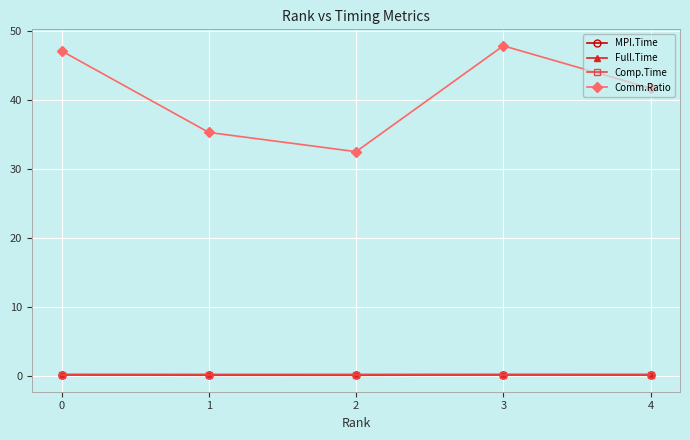

How many lines are shown in the chart?

4